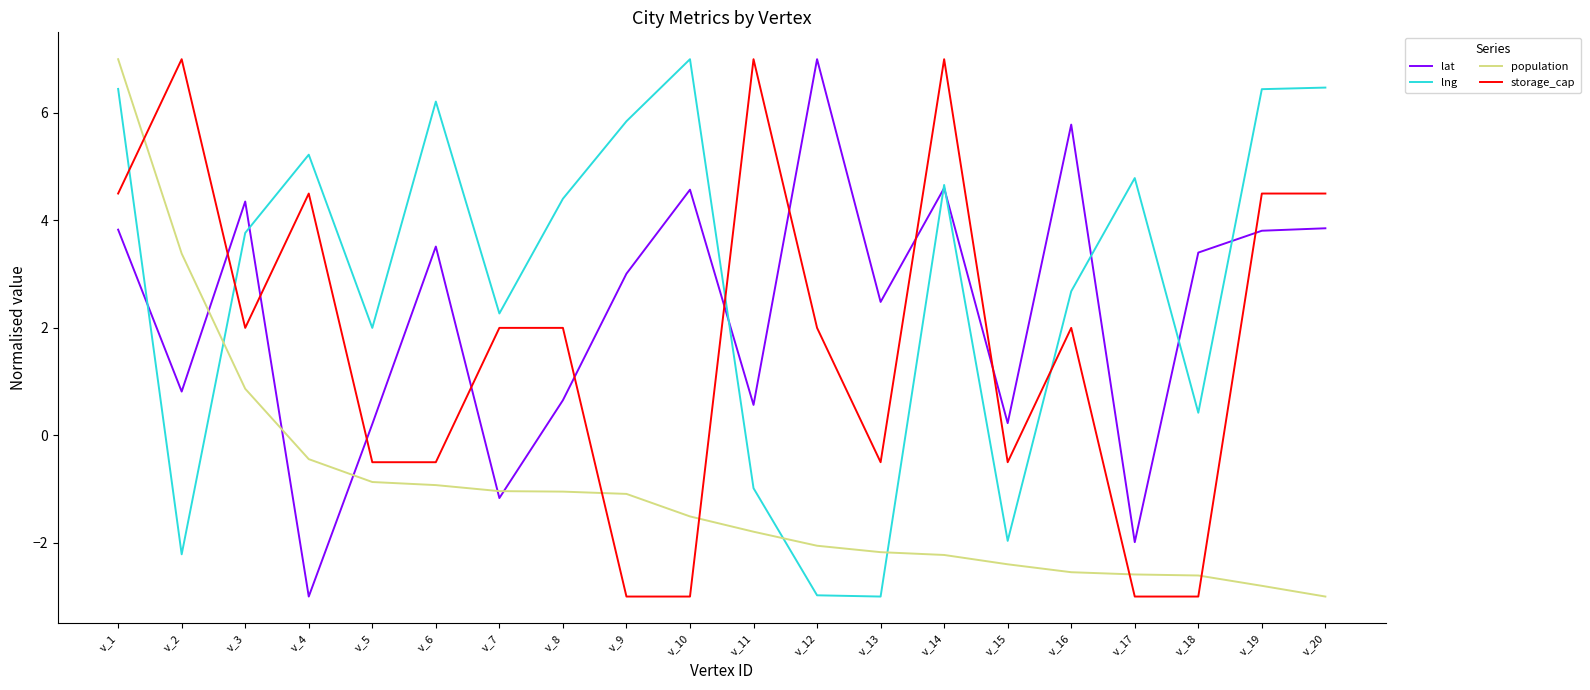

How many times do storage_cap and lng cross each other?

4